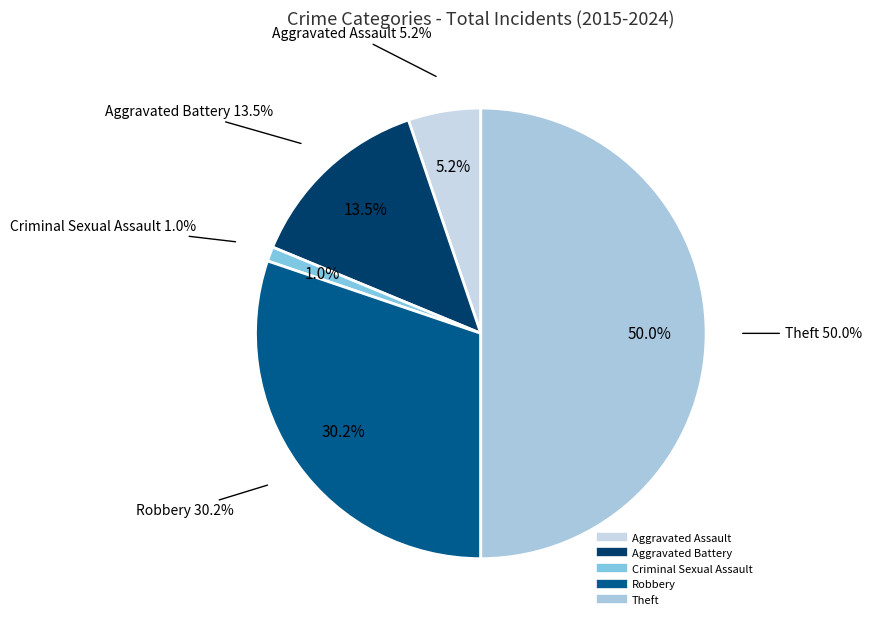

Which slice is the largest?

Theft